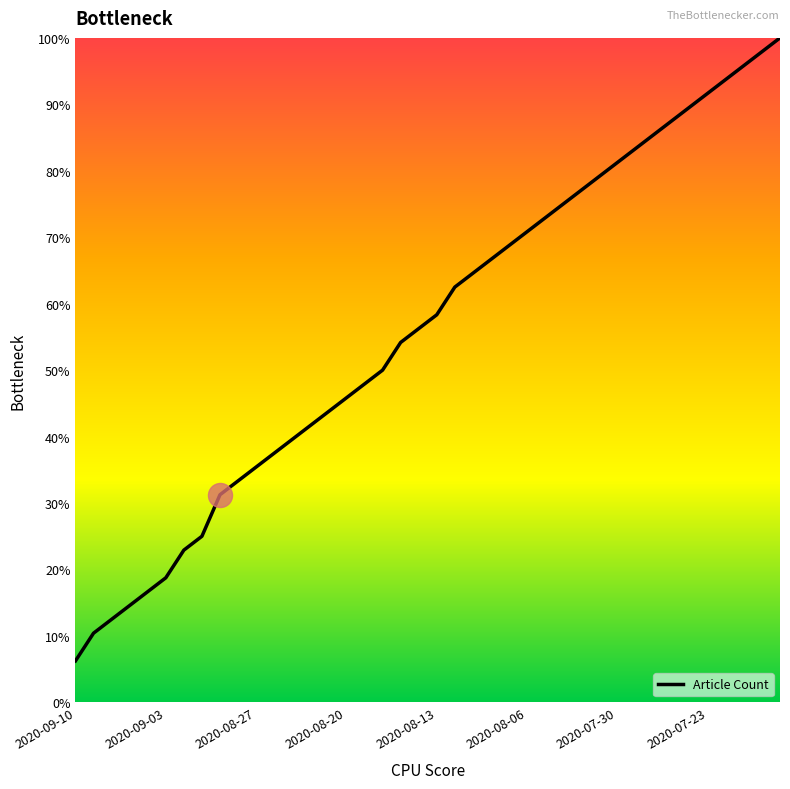

What is the maximum value shown in the chart?

100.0